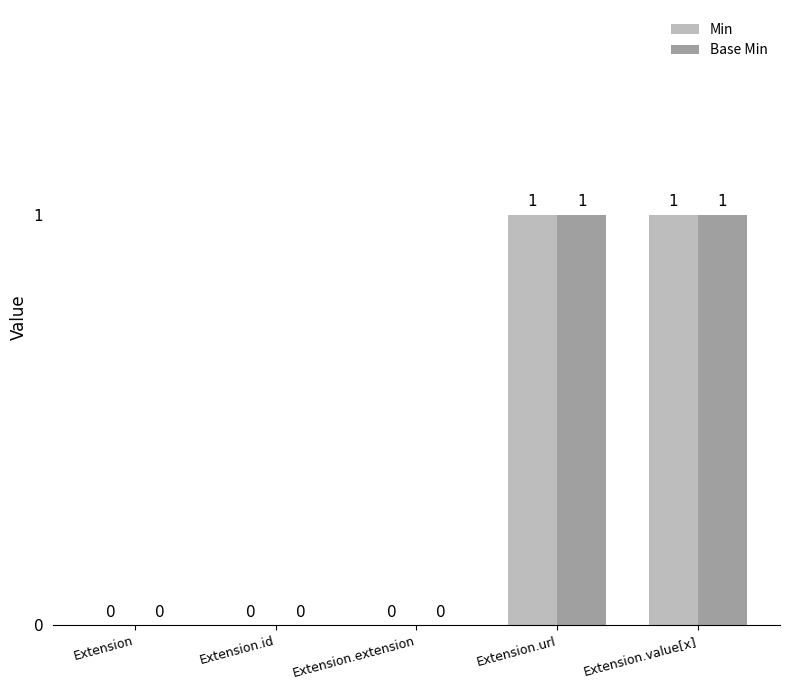

How many Min values are between 0 and 1?

5